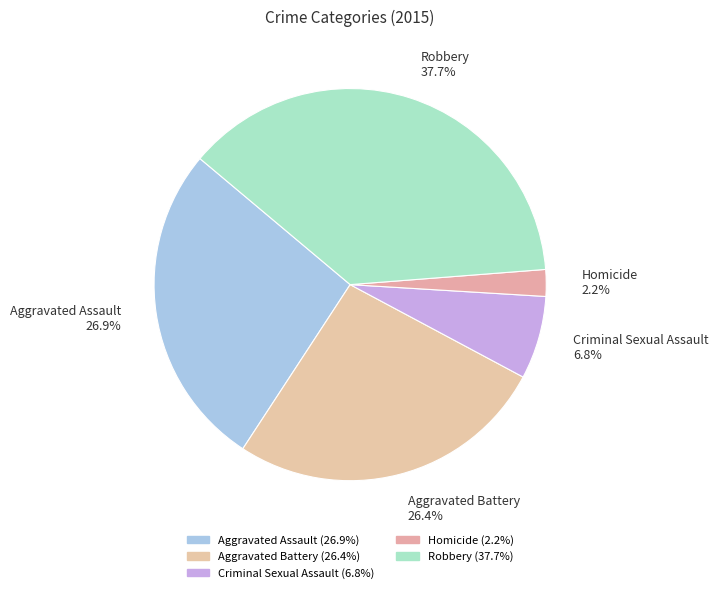

To the nearest percent, what percentage of the pie is Aggravated Assault?

27%